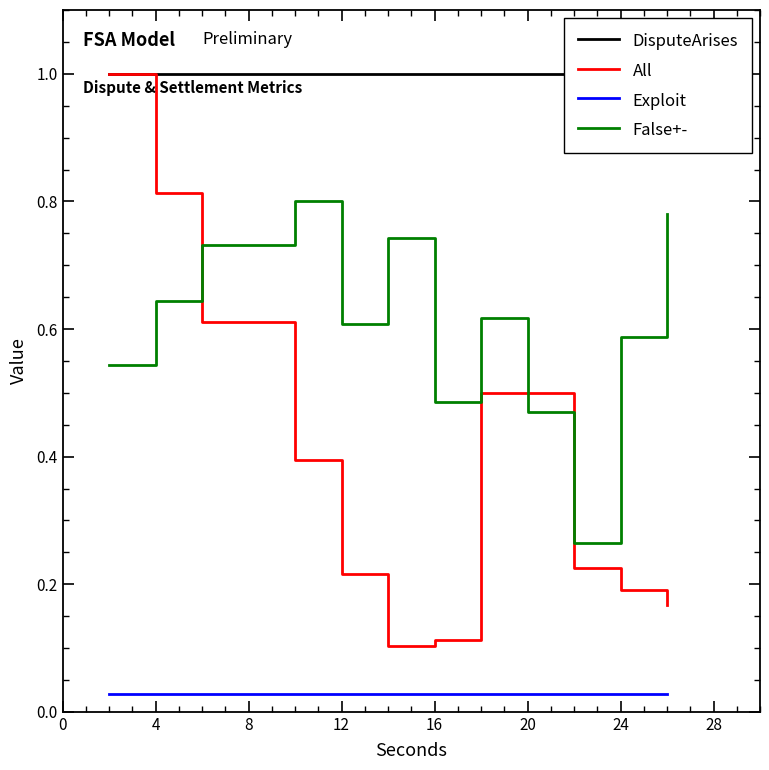

Does the chart display data point markers on the line(s)?

No